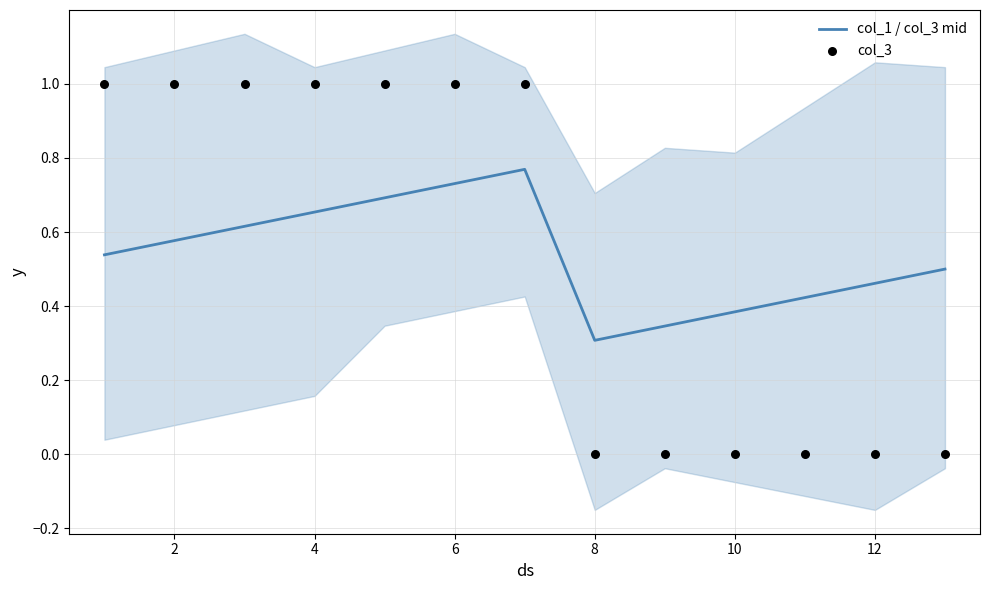

True or false: col_1 / col_3 mid has a value of 0.8 at 2.

False